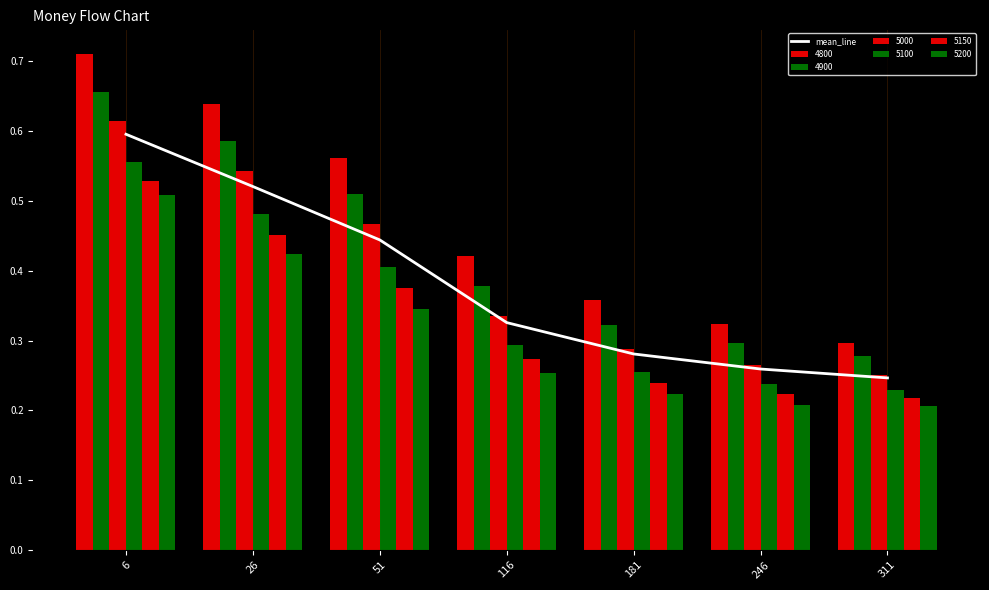

What is the maximum value shown in the chart?

0.6